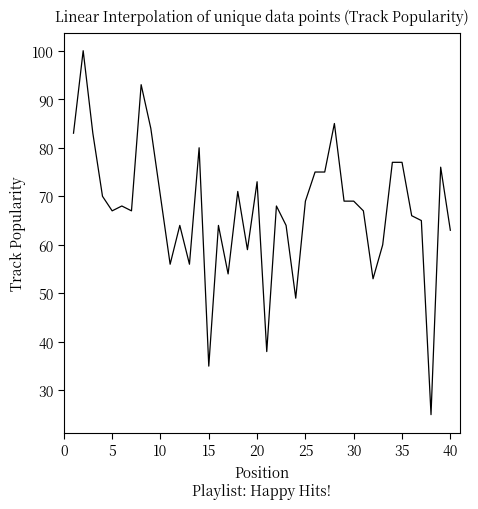

What is the minimum value shown in the chart?

25